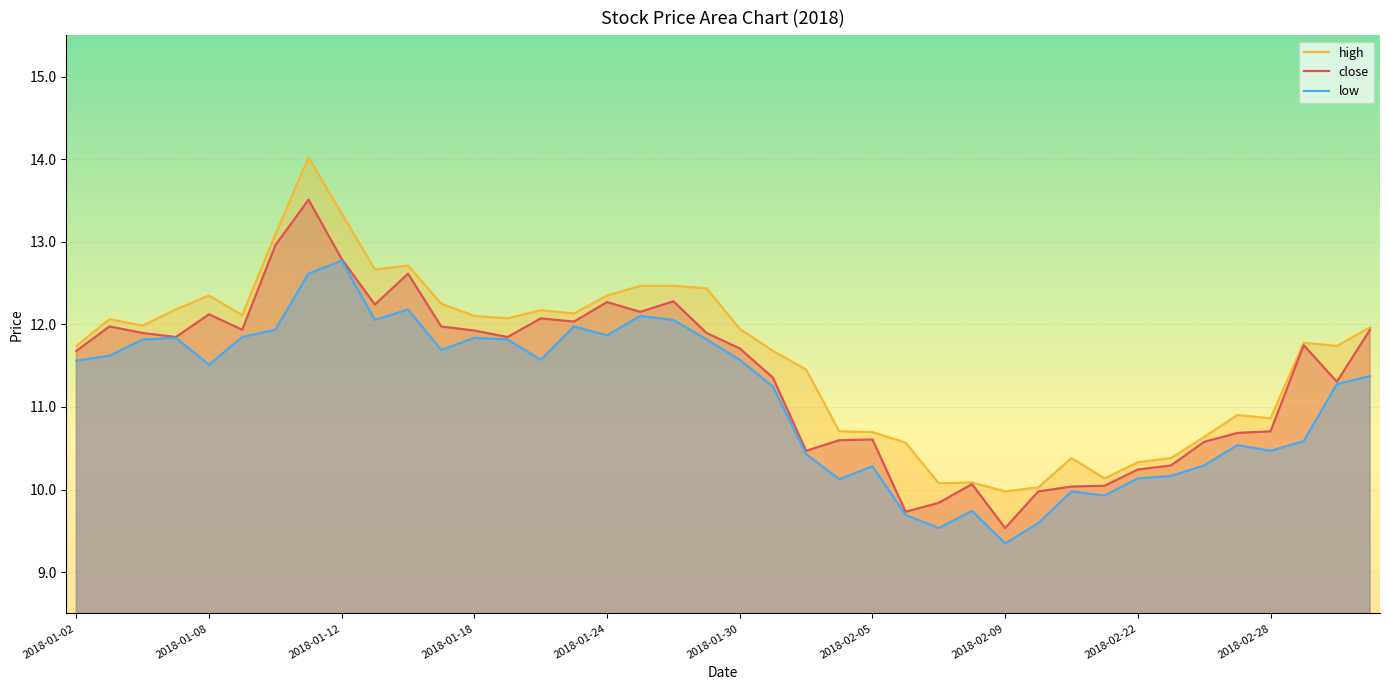

Is the value of high at 39 greater than the value of low at 22?

Yes